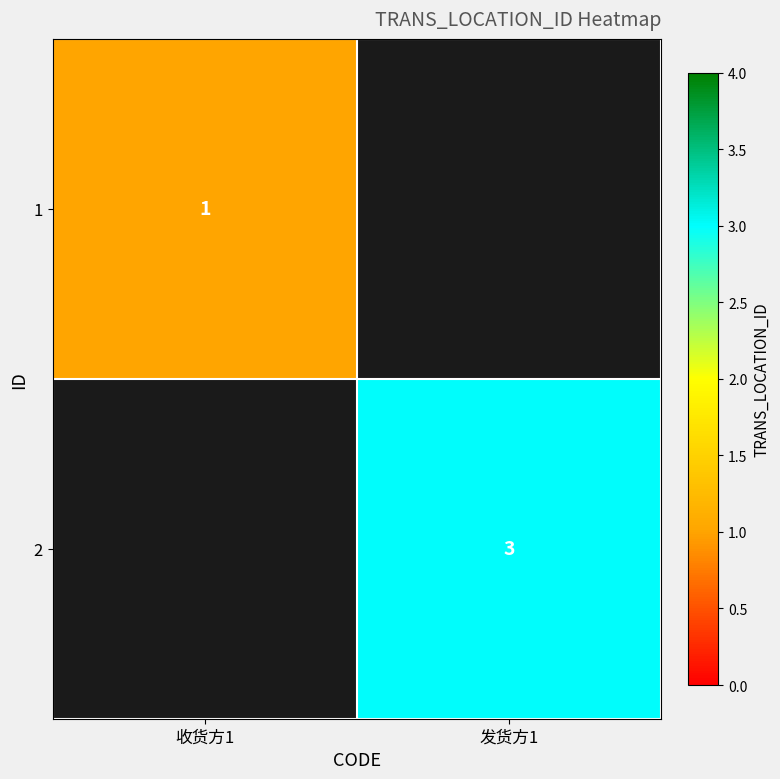

How many data points does each series have?

2